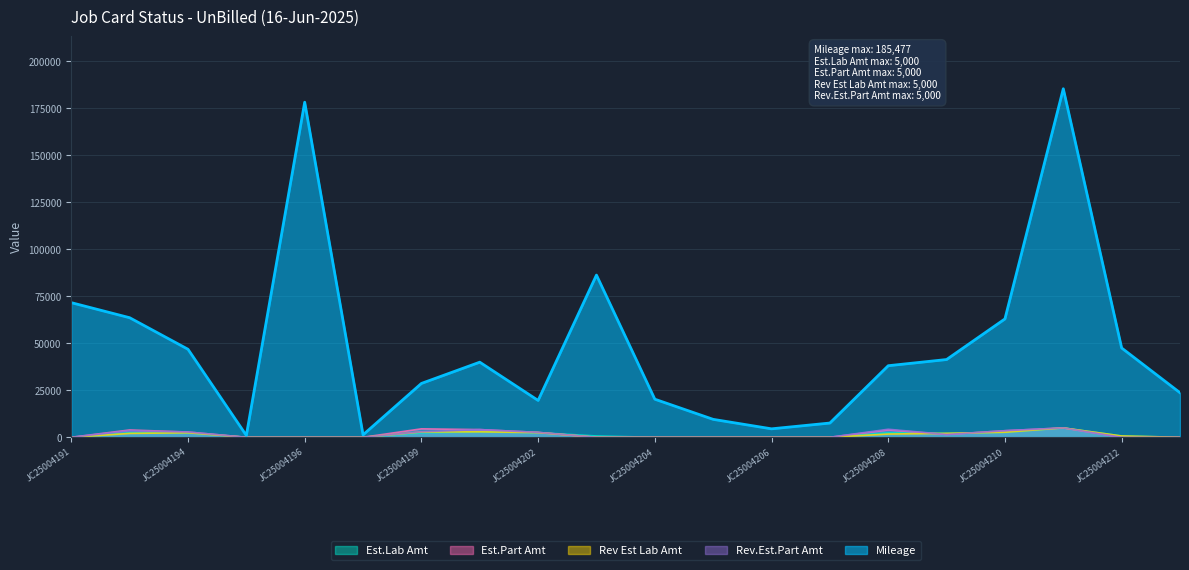

Which series has the largest range (max minus min)?

Mileage